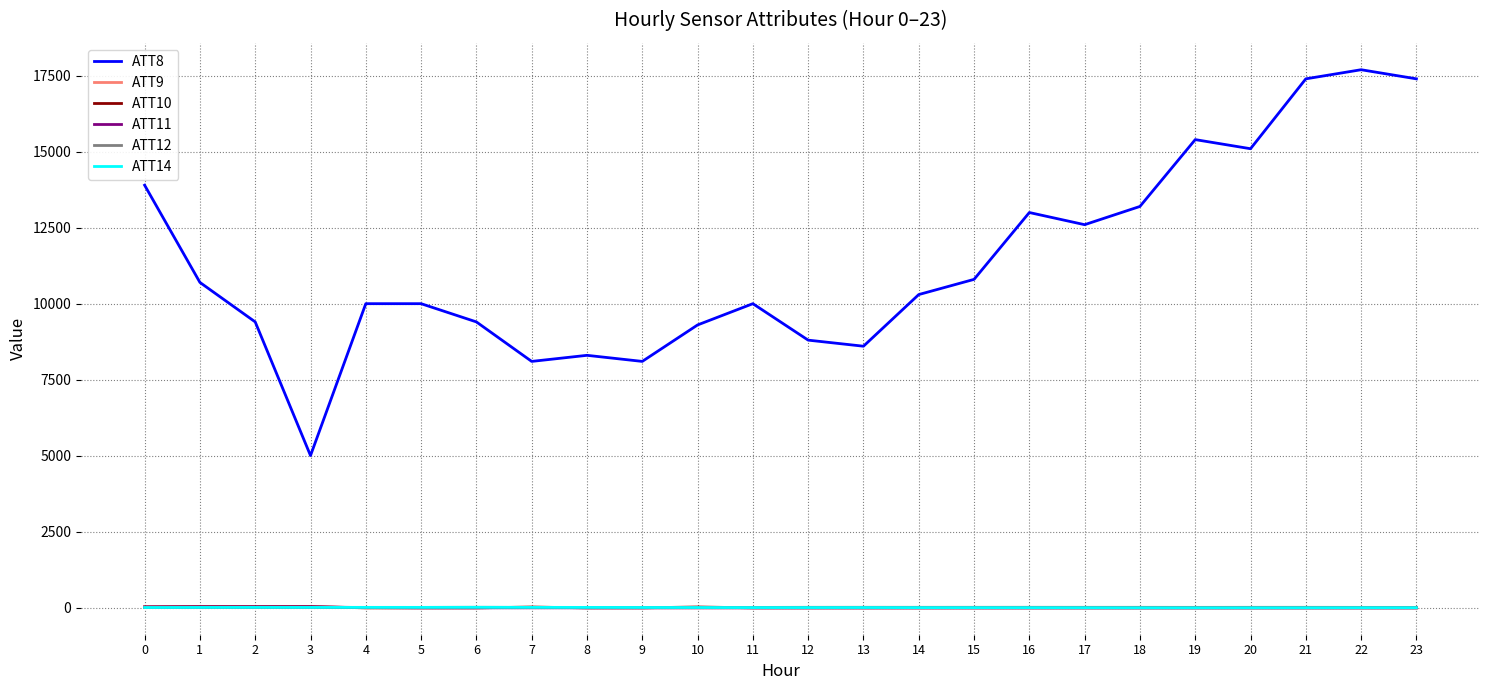

Which series has the largest range (max minus min)?

ATT8